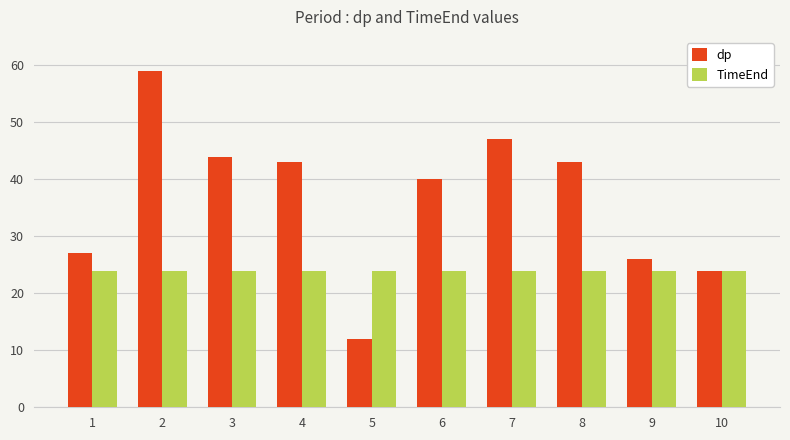

The TimeEnd series shows 24 at 5. True or false?

True